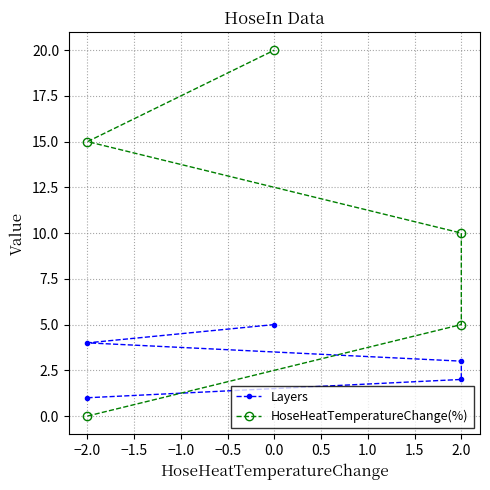

Between −2.0 and −1.5, which series saw the biggest shift?

HoseHeatTemperatureChange(%)